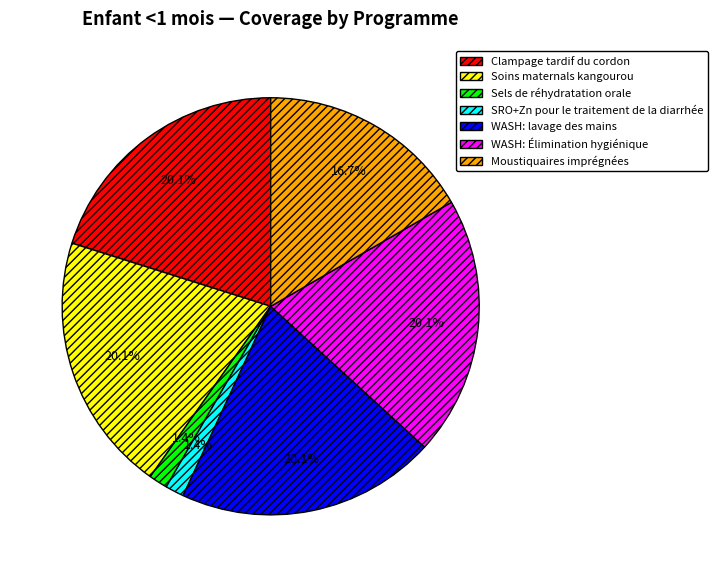

What is the ratio of the value at WASH: lavage des mains to the value at Soins maternals kangourou?

1.0